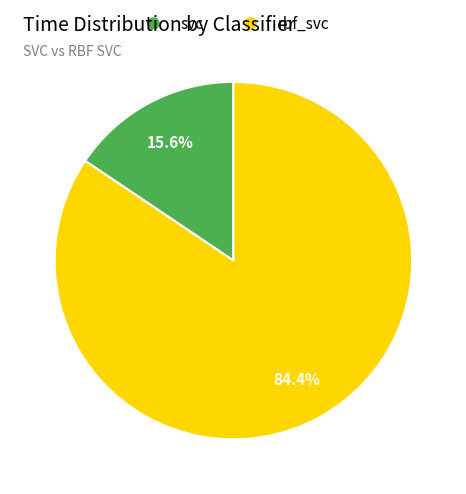

What is the smallest slice in the pie chart?

svc